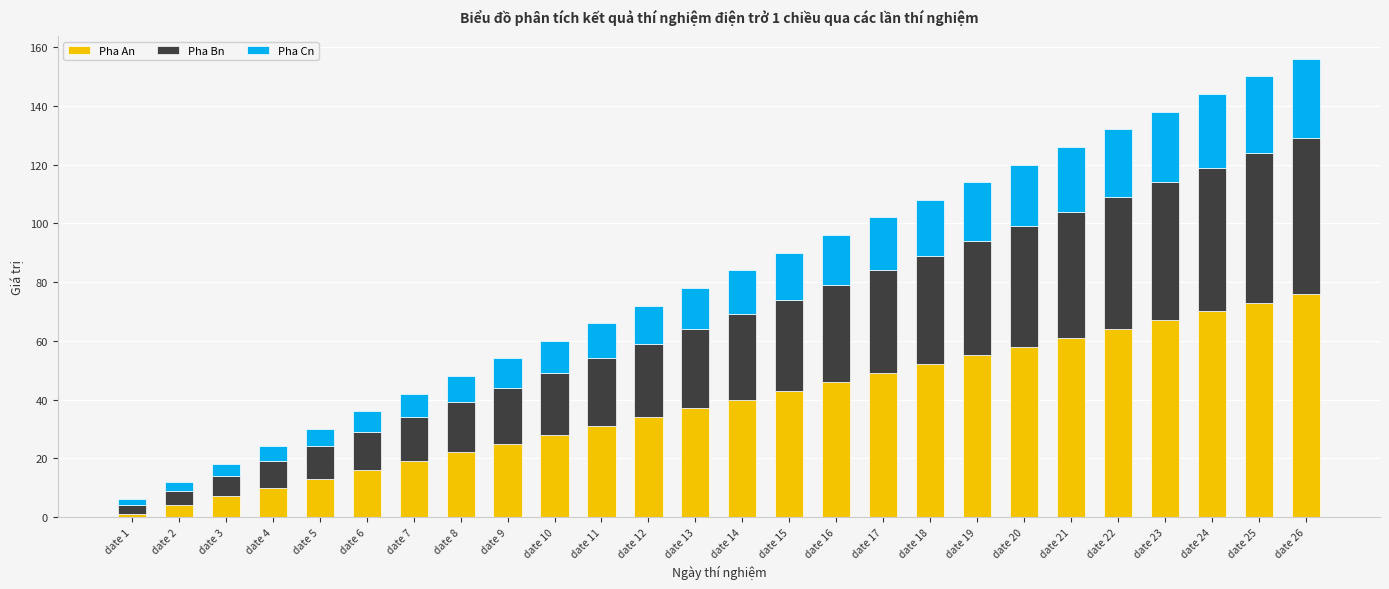

Which category has the lowest value in the Pha An series?

date 1